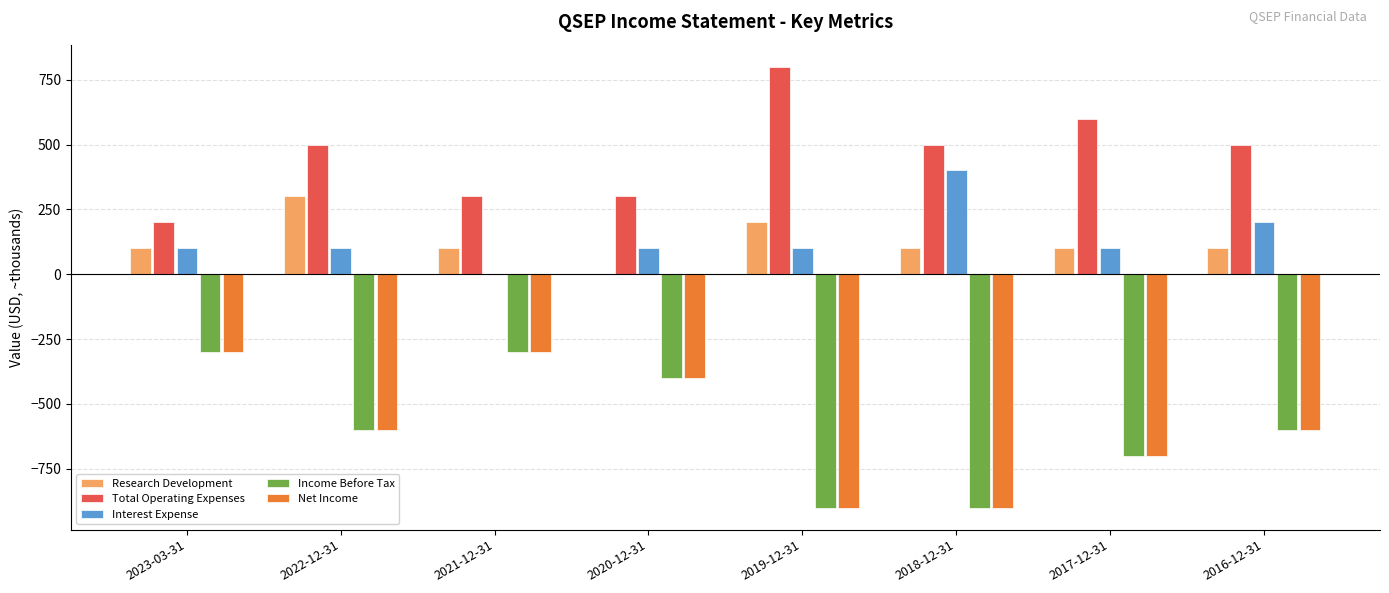

What is the total value across all series at 2023-03-31?

-200